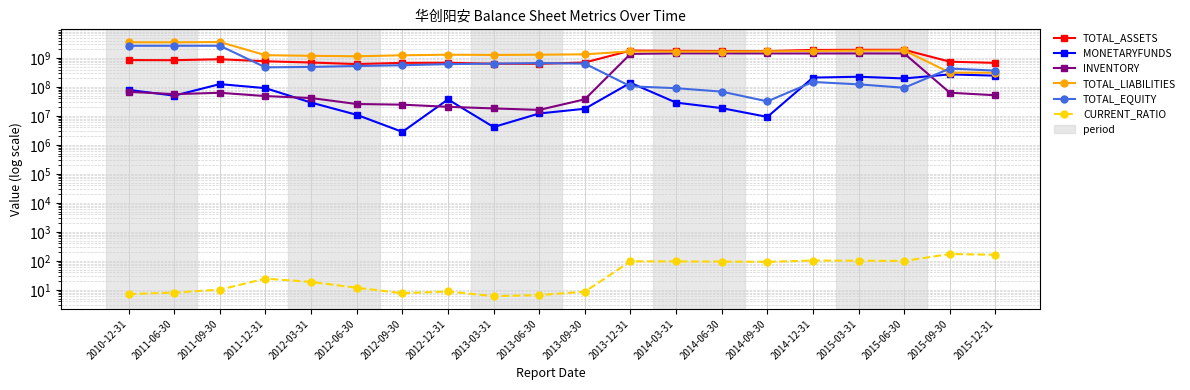

What is the value of the INVENTORY point at the 9th from the left?

18163359.4